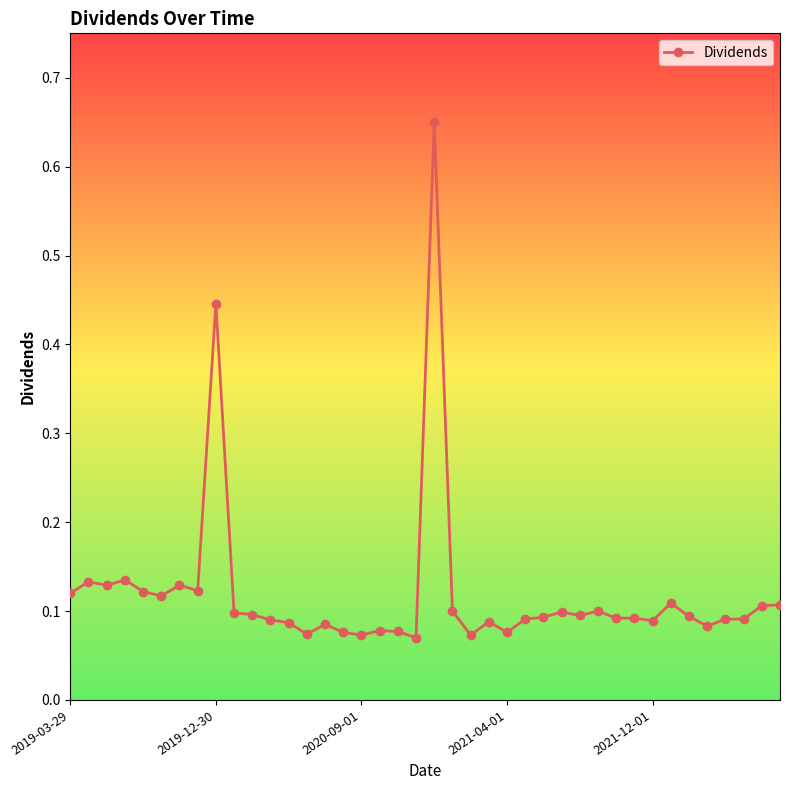

Does the chart display data point markers on the line(s)?

Yes